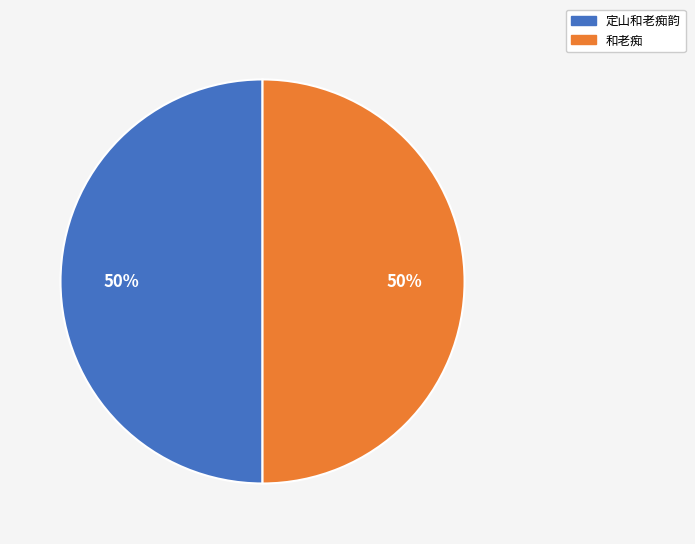

What percentage is the 和老痴 slice, to the nearest percent?

50%